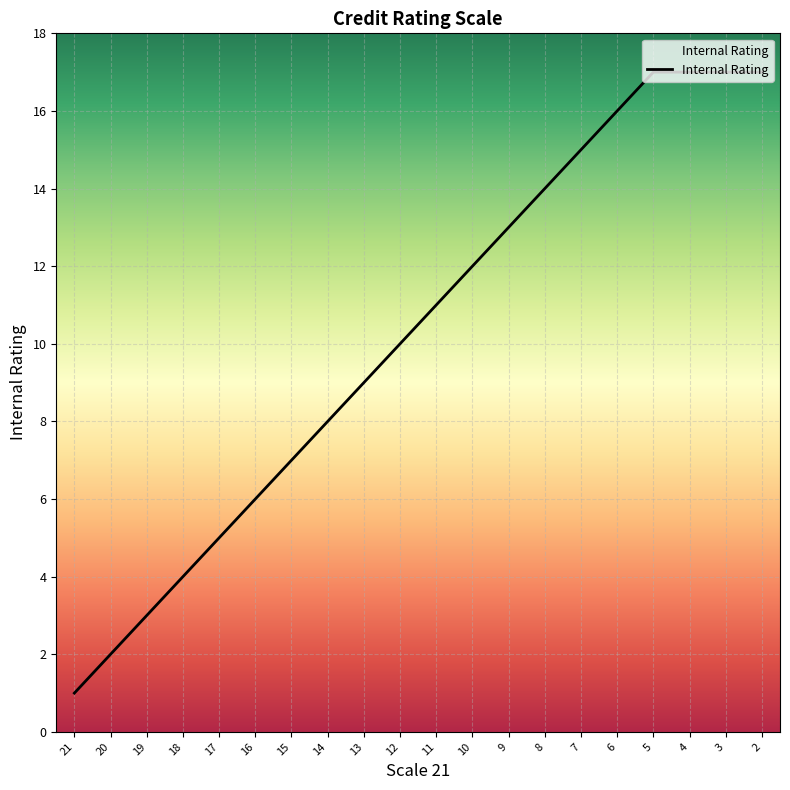

What value does the data have at 8, to the nearest 10?

10